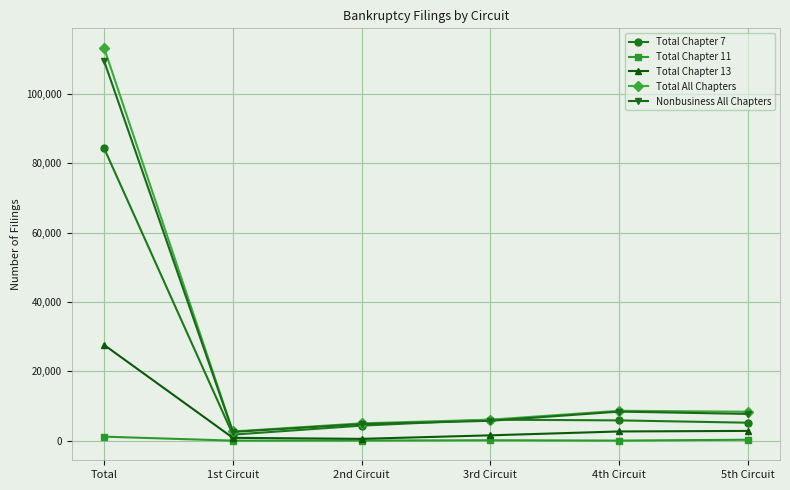

What is the maximum value shown in the chart?

113299